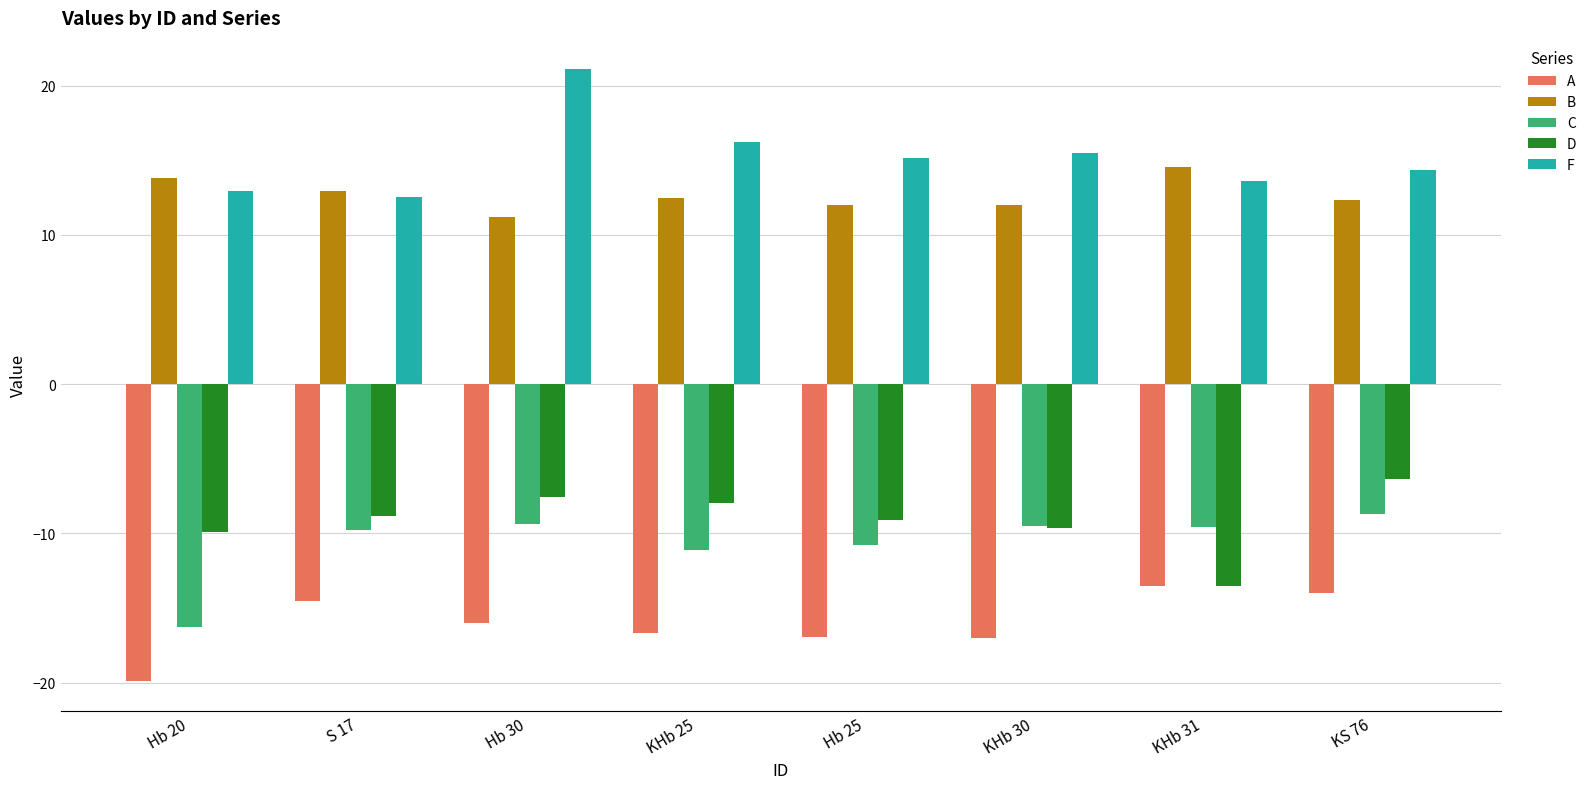

Which series has the widest spread of values?

F